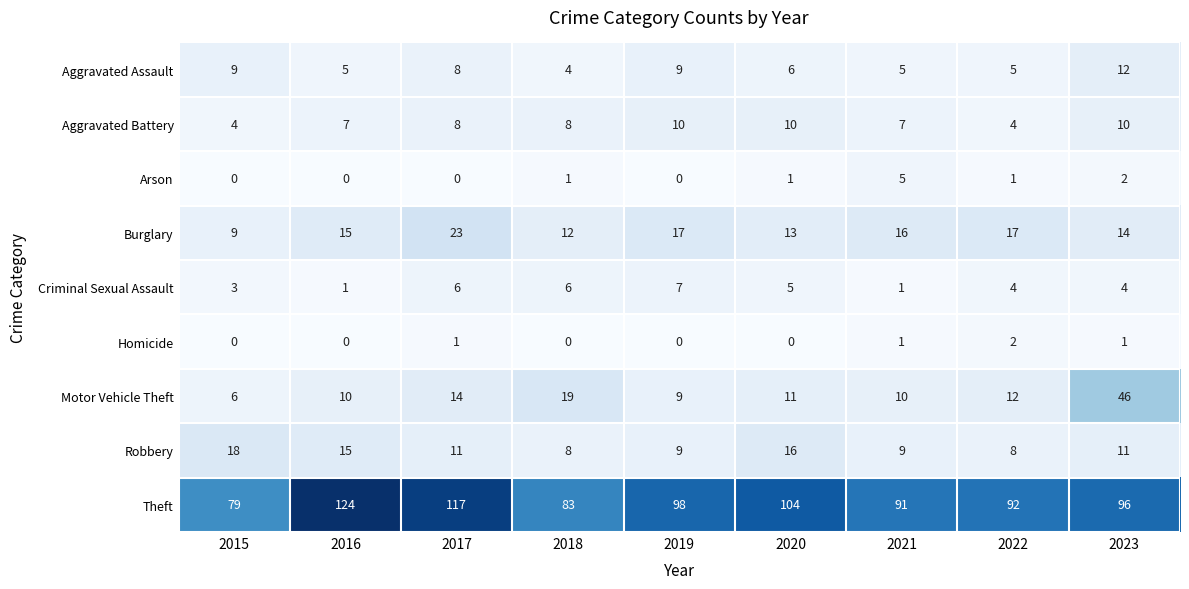

How many categories are shown in the chart?

9